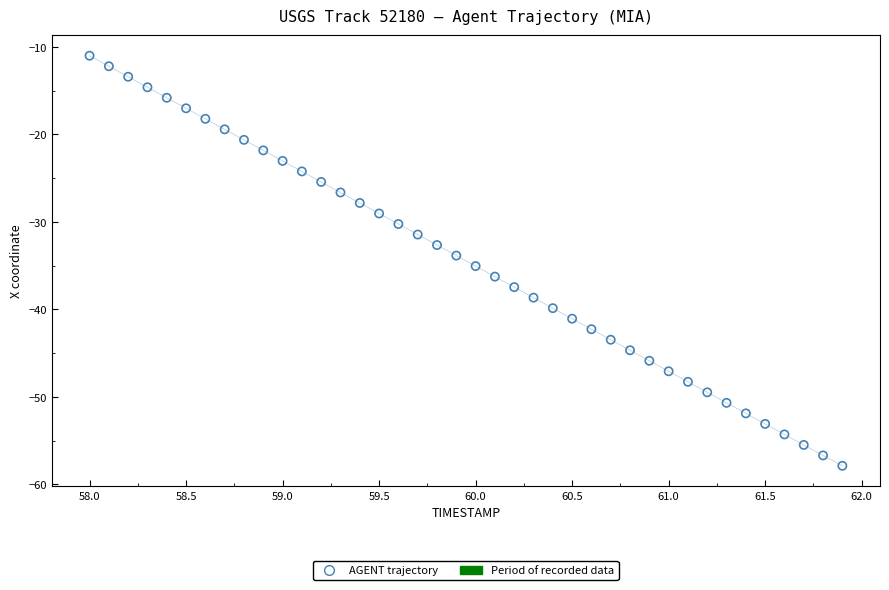

What is the range of X values (max minus min)?

3.9